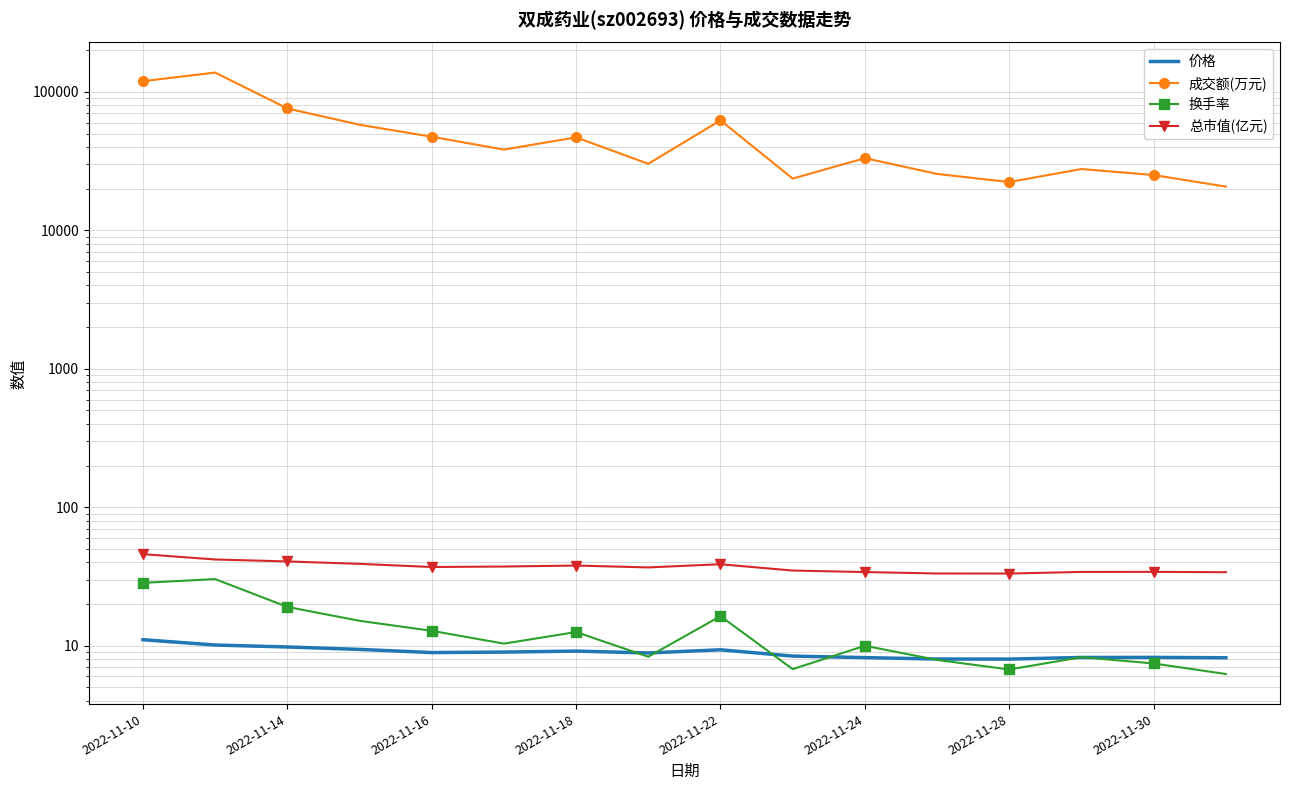

Which series ends up on top after the final intersection of 换手率 and 价格?

价格